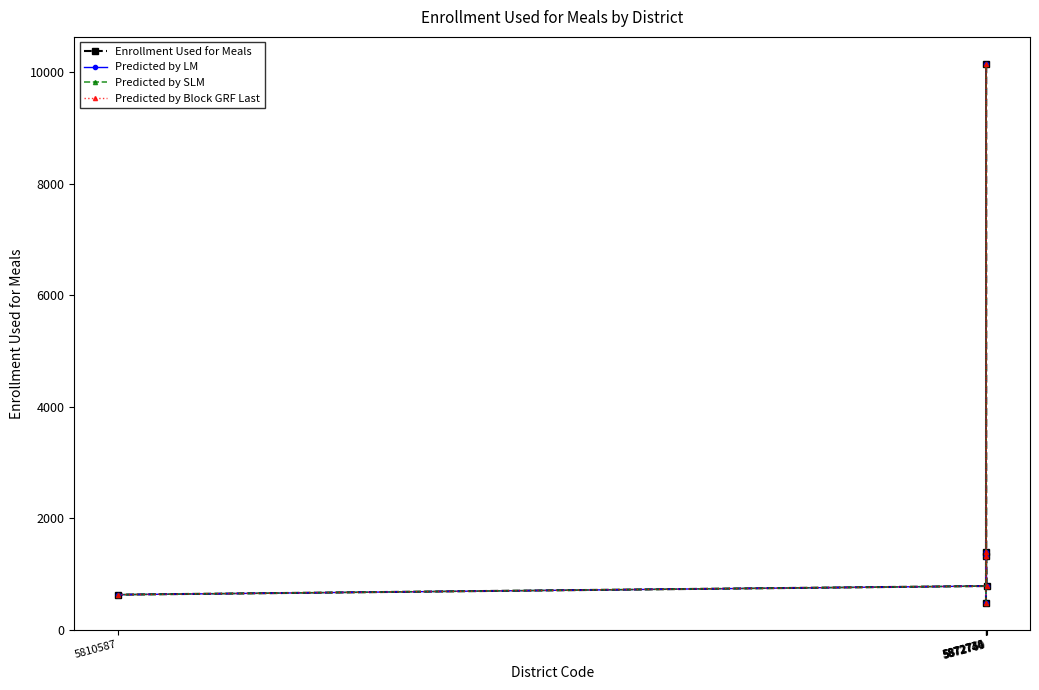

In Predicted by LM, how many points are higher than both neighbors (excluding endpoints)?

2